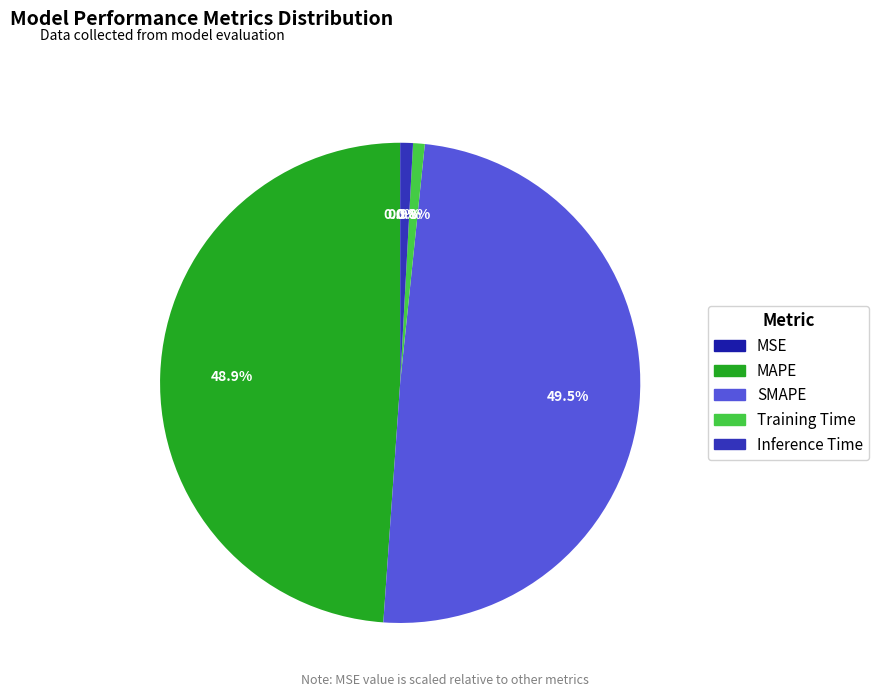

To the nearest percent, what portion does MAPE represent?

49%